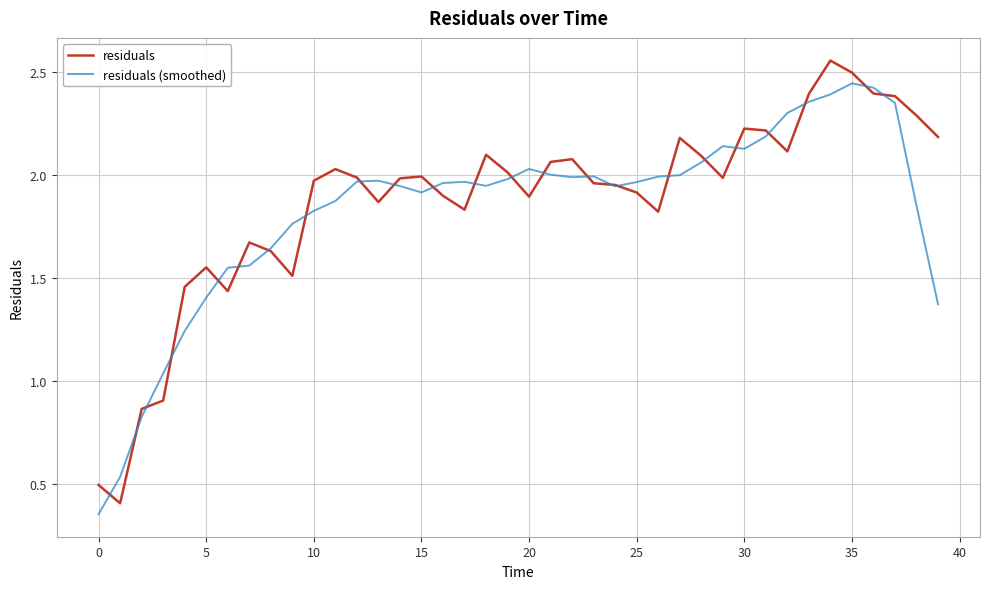

Rank the series by their maximum value, from highest to lowest.

residuals, residuals (smoothed)